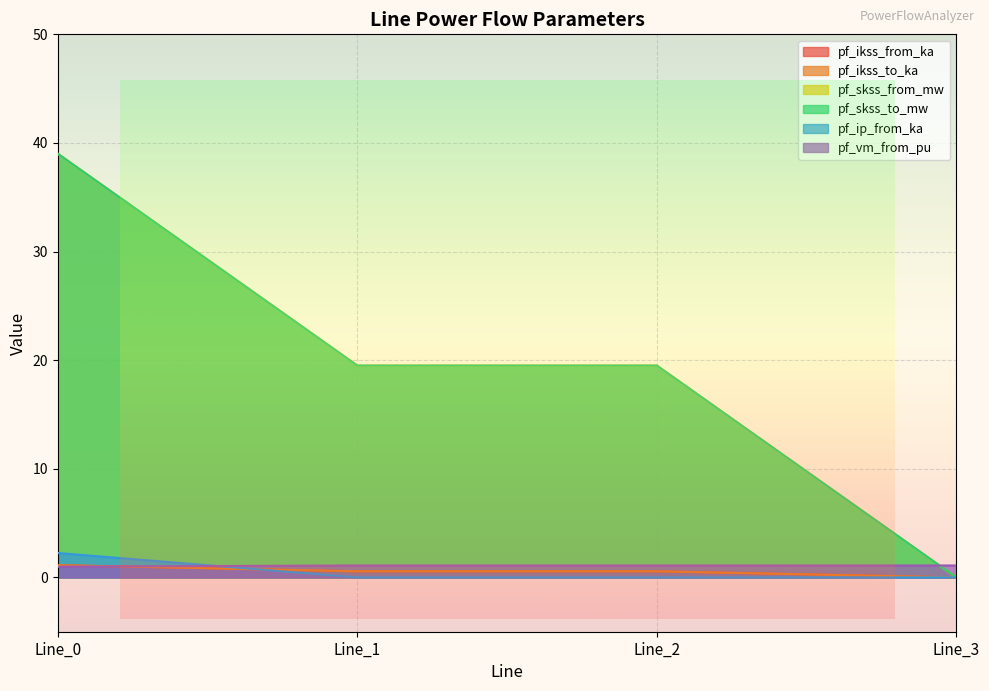

At Line_2, list the series in order from smallest to largest.

pf_ip_from_ka, pf_ikss_from_ka, pf_ikss_to_ka, pf_vm_from_pu, pf_skss_from_mw, pf_skss_to_mw